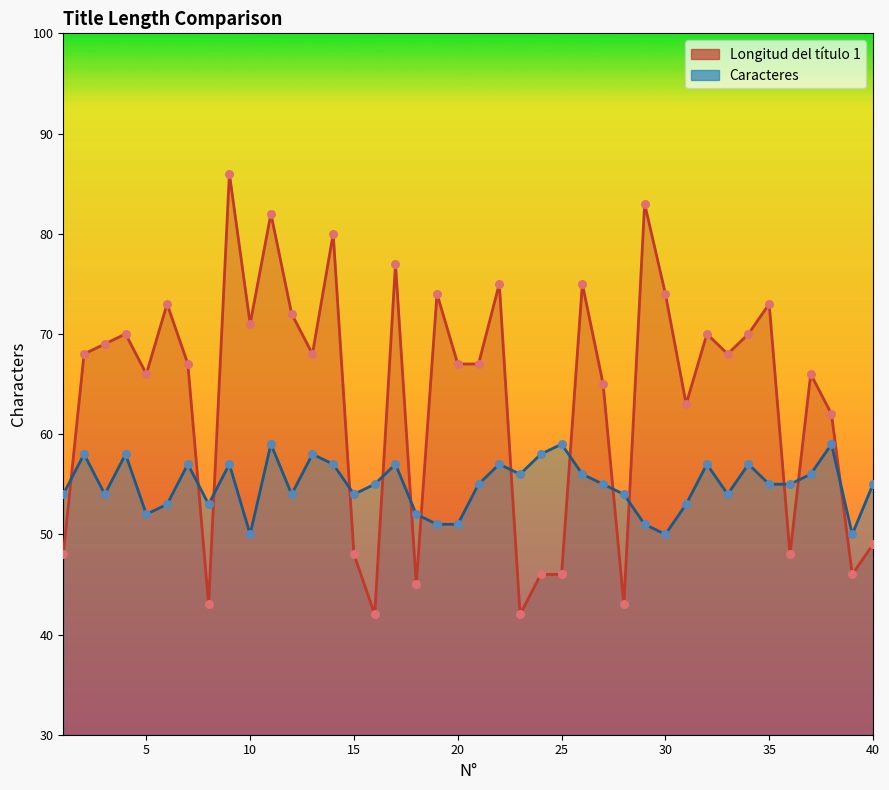

Which series contains the lowest Y value?

Longitud del título 1